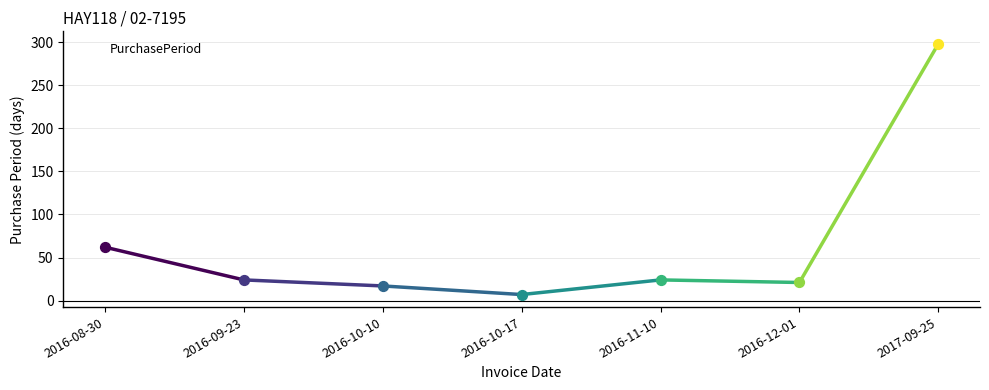

Which has a higher value, 2016-11-10 or 2016-10-10?

2016-11-10